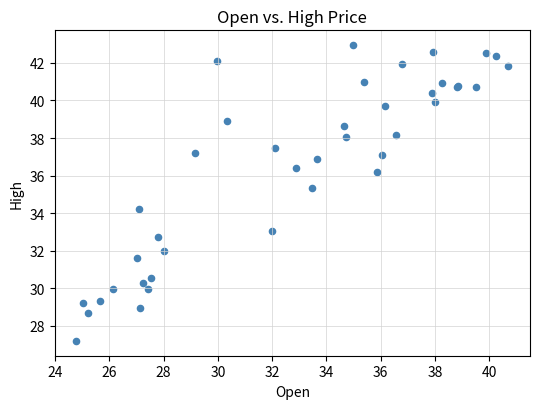

What Y value in the scatter plot is closest to 35?

35.4